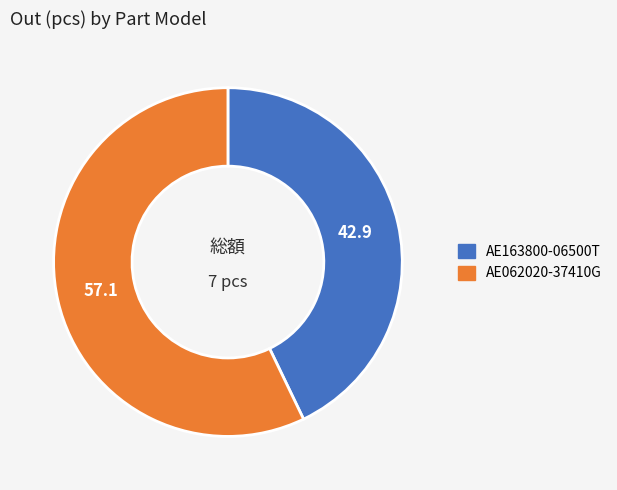

Which has a higher value, AE062020-37410G or AE163800-06500T?

AE062020-37410G